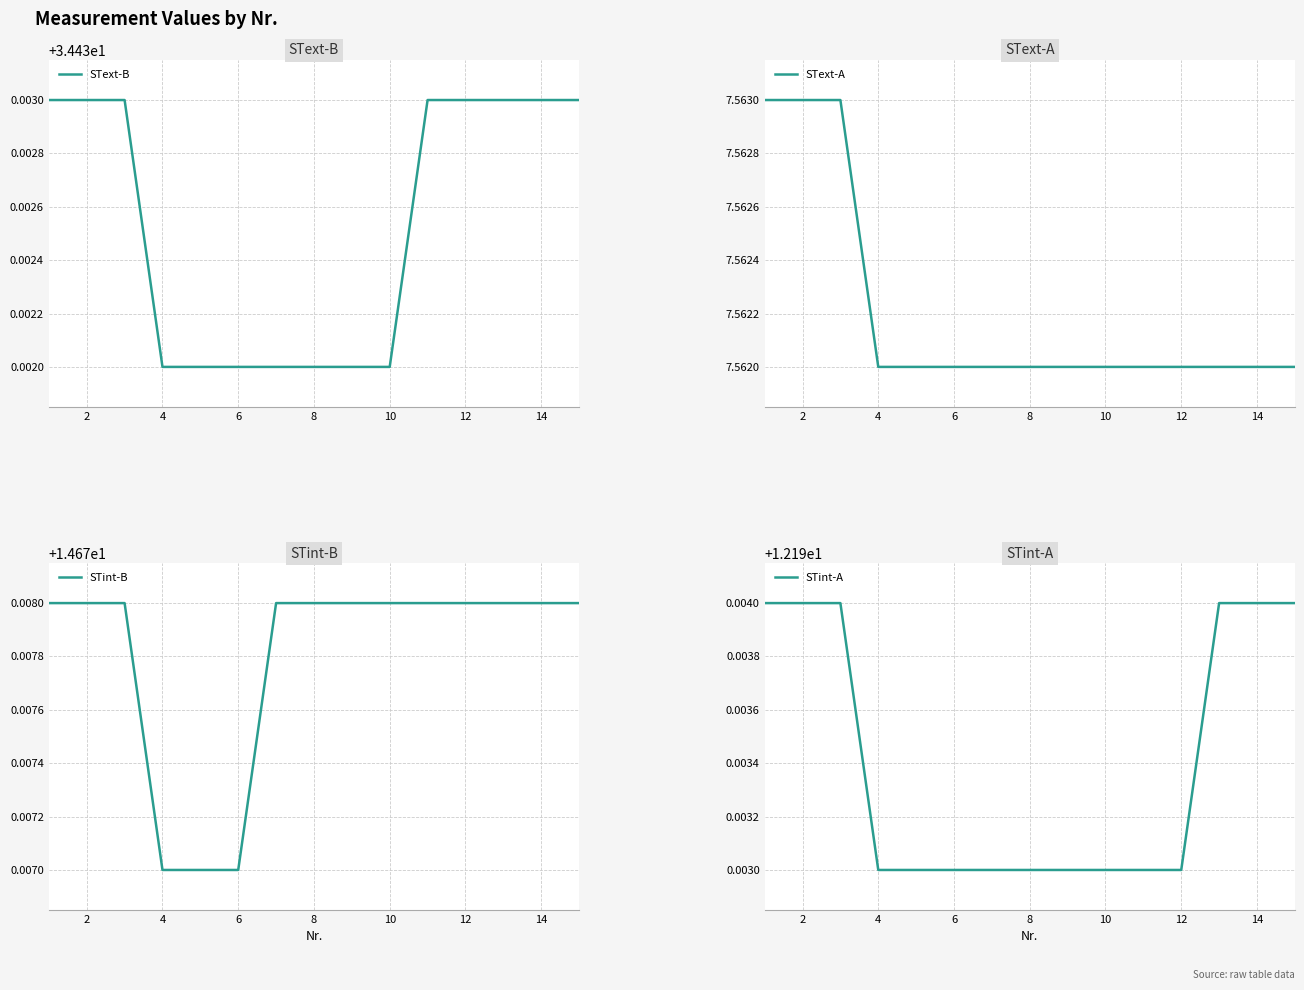

Is it true that SText-A equals 3.9 at 6?

False